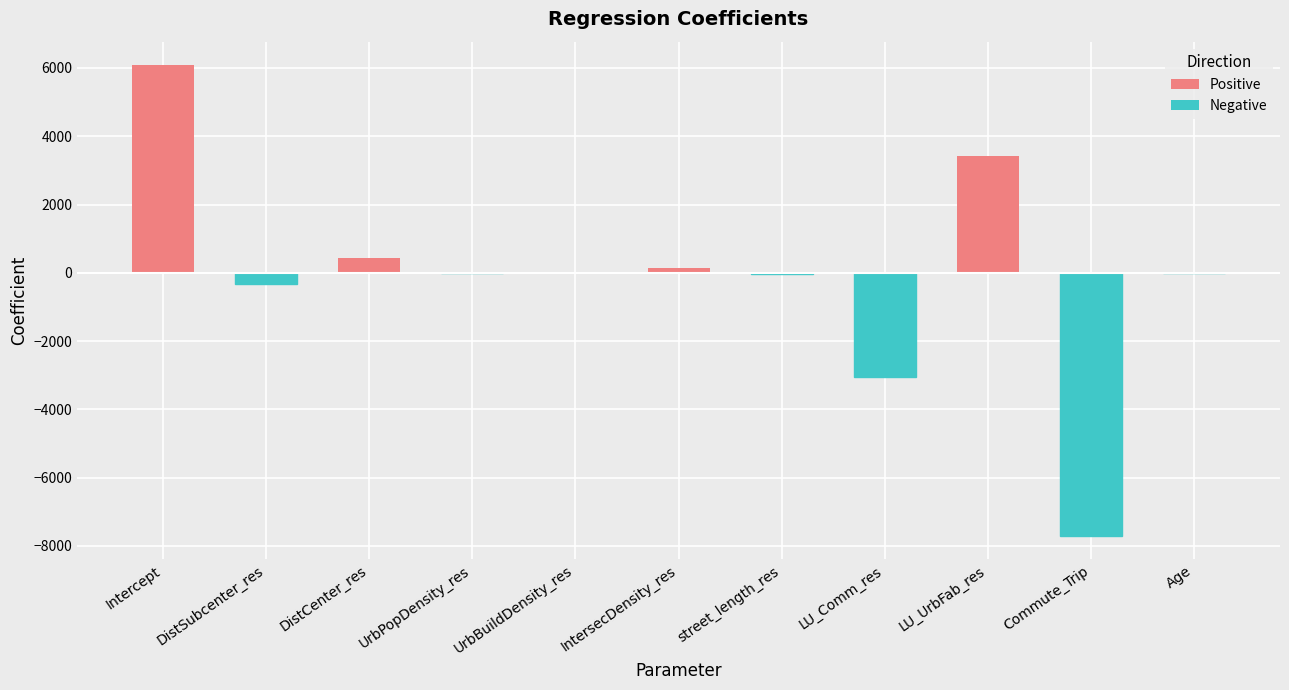

What is the maximum value shown in the chart?

6082.0